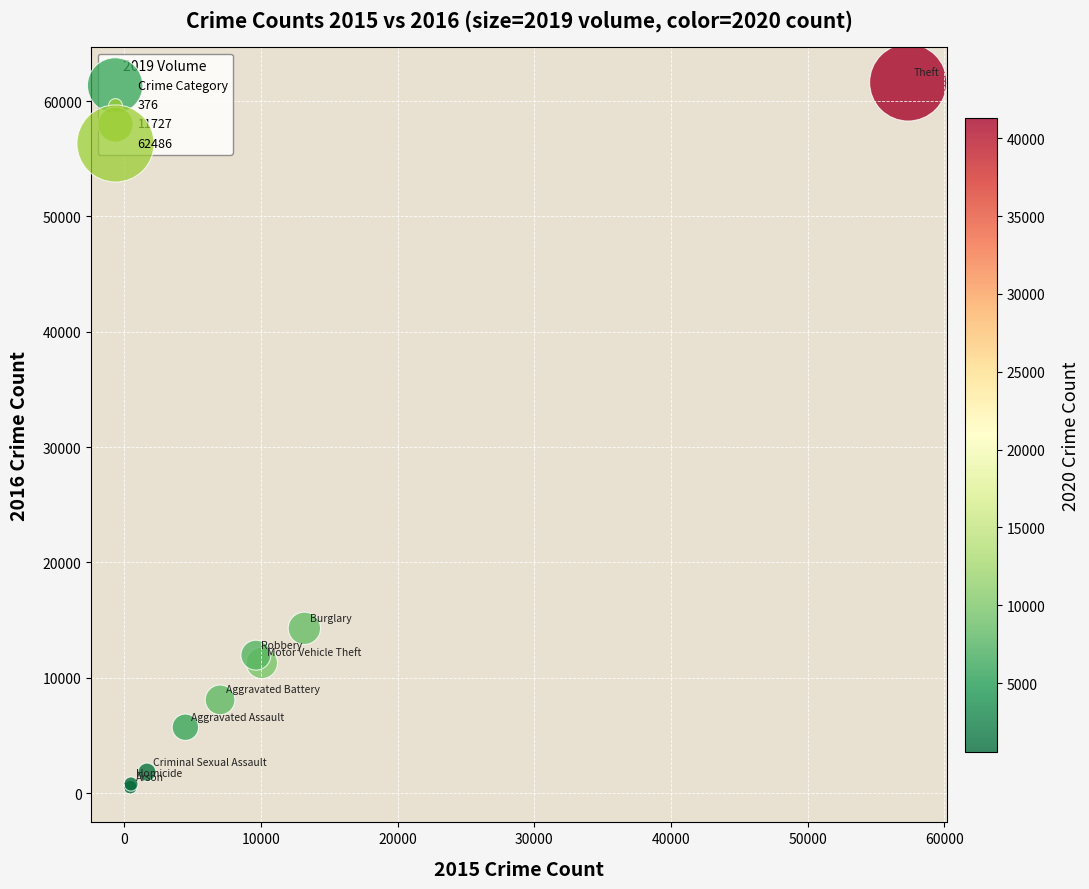

What Y value in the scatter plot is closest to 31067?

14289